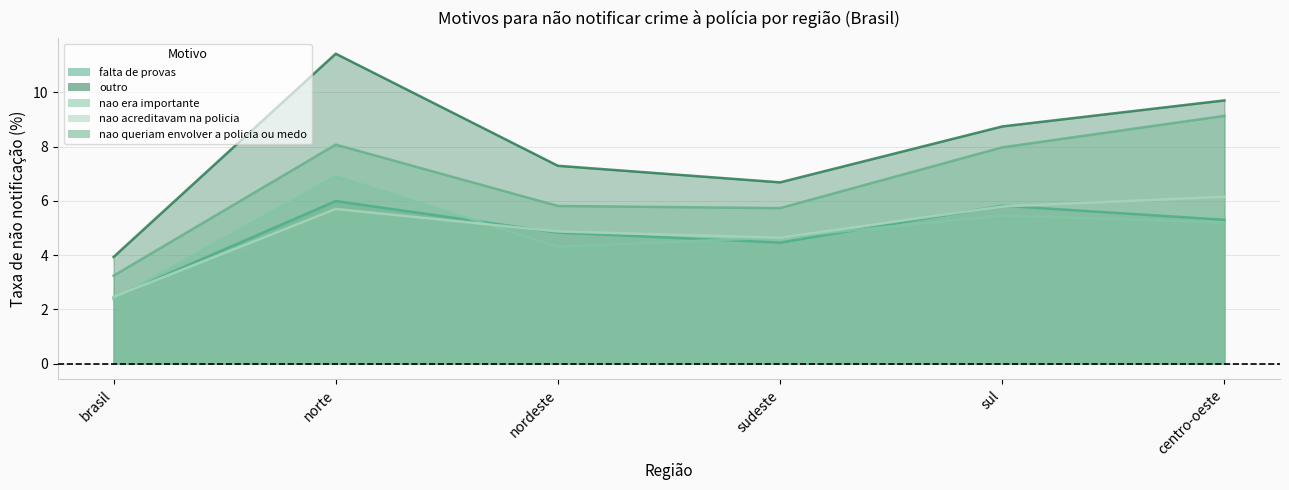

At which category does outro reach its first local valley?

sudeste